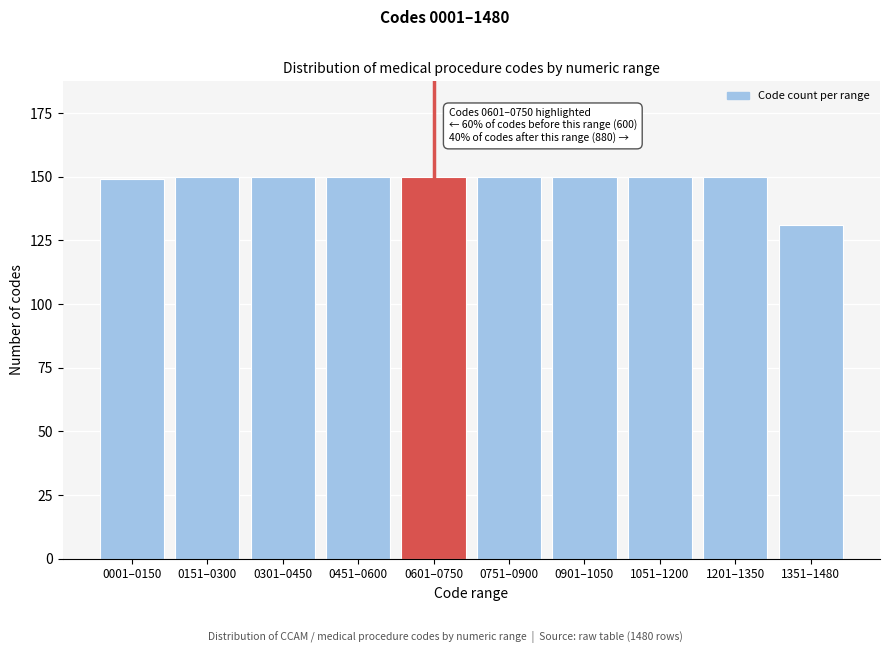

Reading left to right, extract all data points from this chart.

149	150	150	150	150	150	150	150	150	131